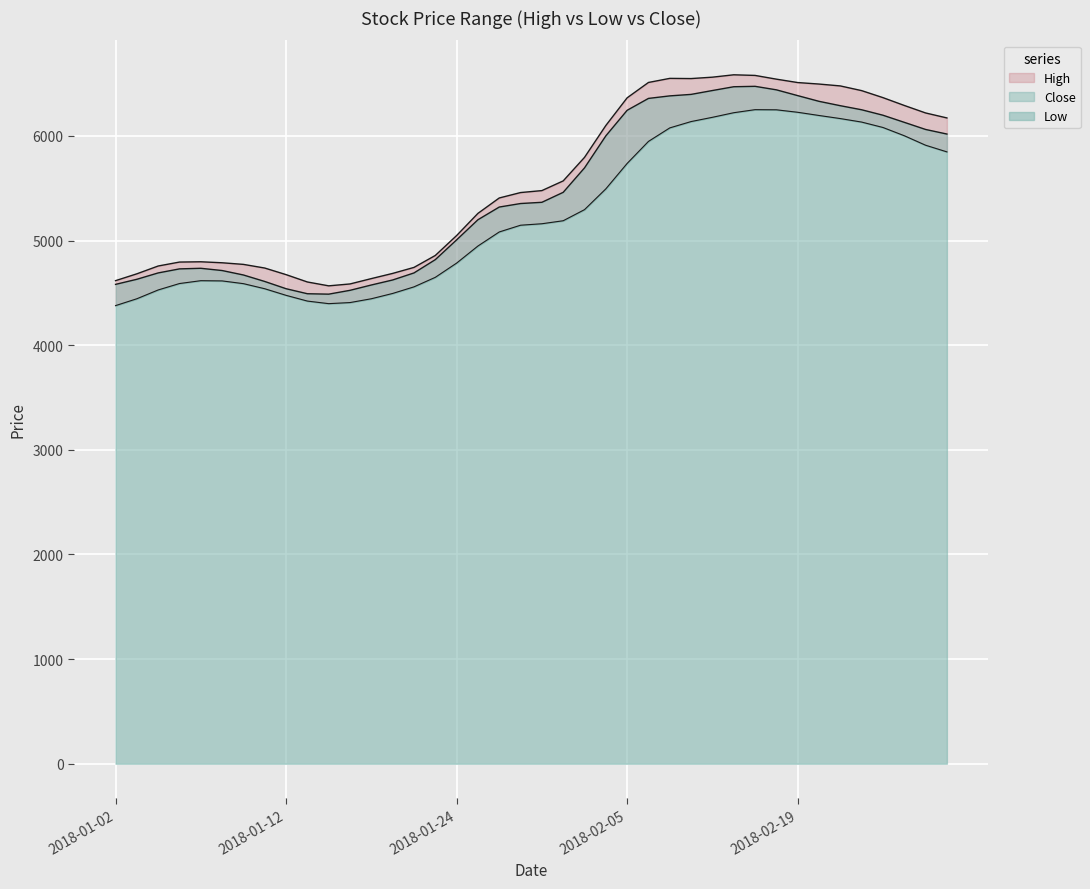

Which has a higher value, 9 or 33?

33